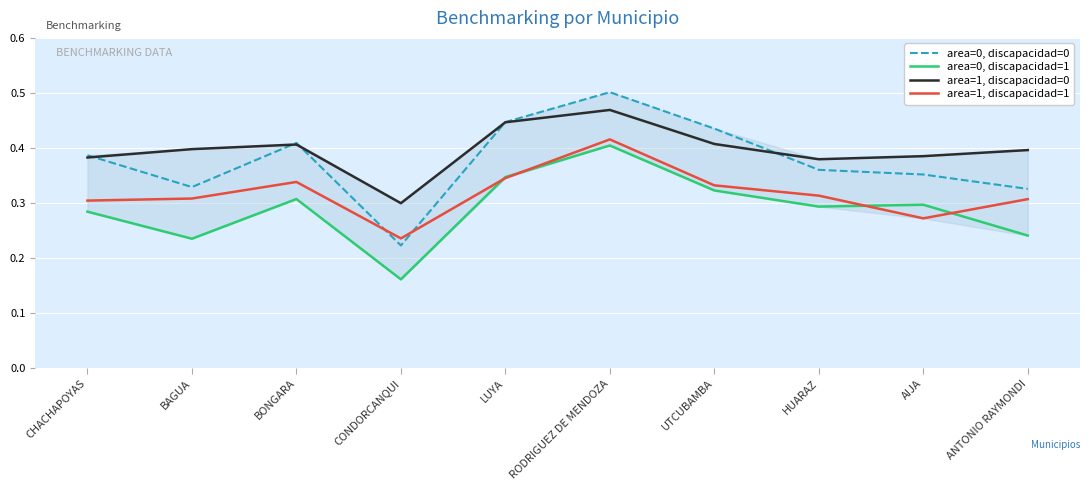

Which series has the largest range (max minus min)?

area=0, discapacidad=0